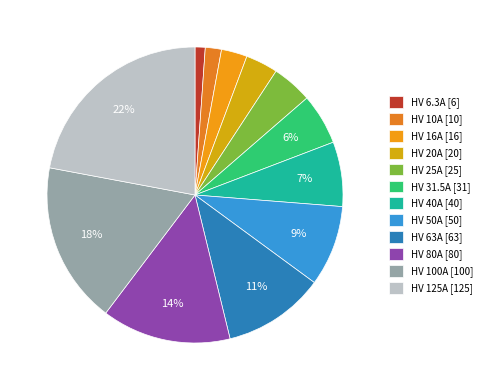

What is the smallest slice in the pie chart?

HV 6.3A